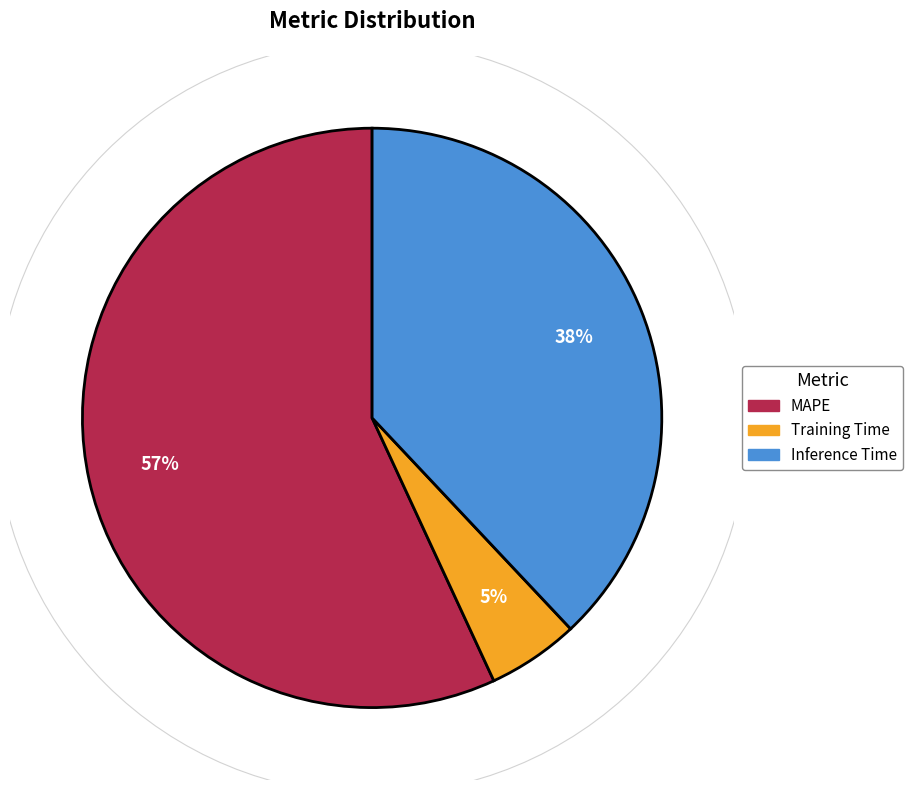

What is the smallest slice in the pie chart?

Training Time